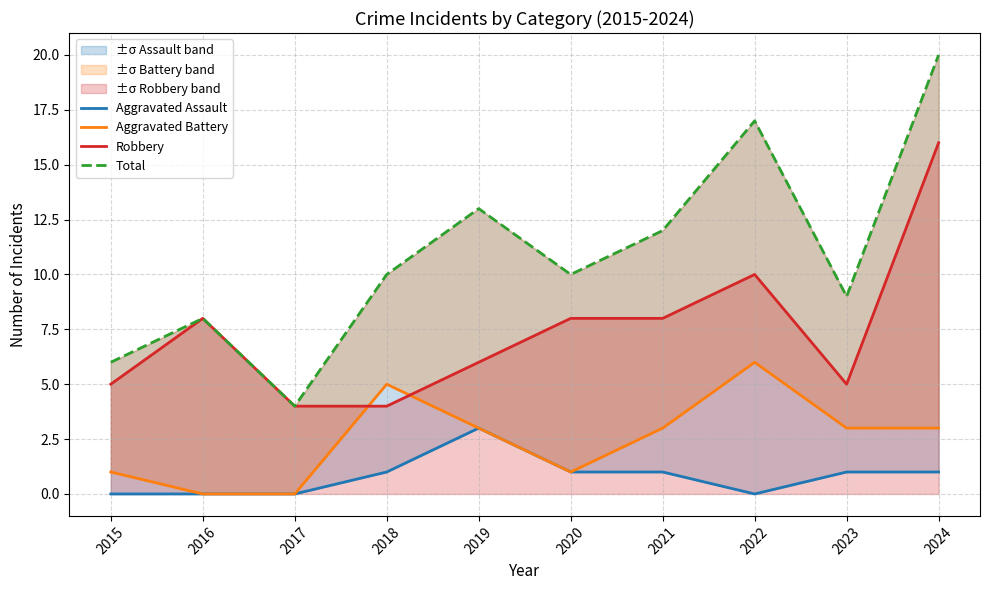

Which category has the lowest value in the Total series?

2017